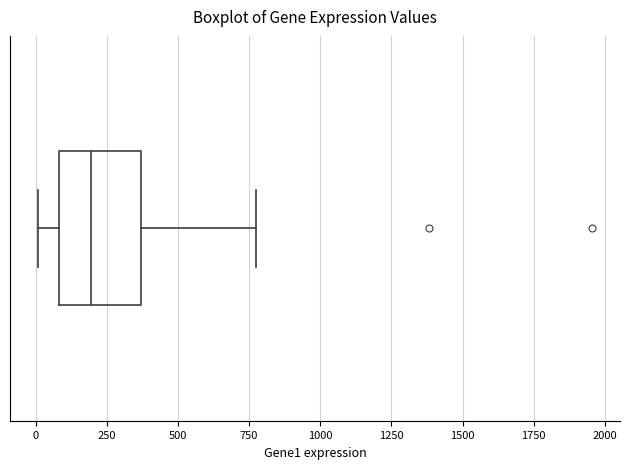

Transcribe this box plot: give where the median line is, the range the box spans, and where the two whiskers end, as read against the x-axis. The values are not printed on the chart, so give them approximately, as read against the axis.

median 200, box 100 to 350, whiskers 0 to 800